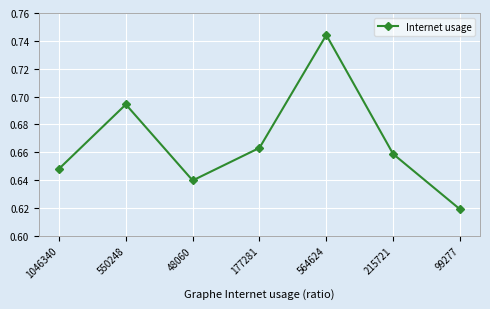

How many interior local peaks (higher than both neighbors) does the data have?

2